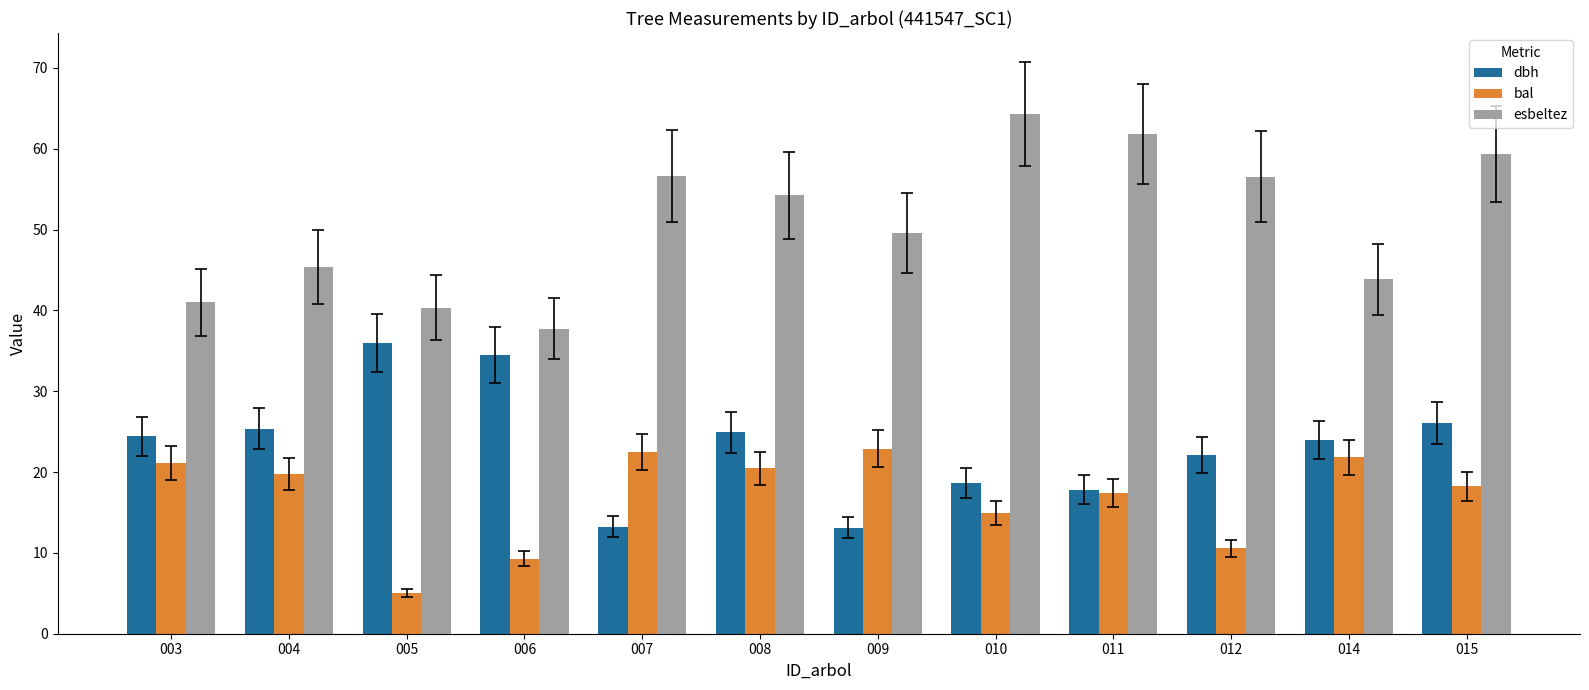

At which label is esbeltez closest to 51?

009